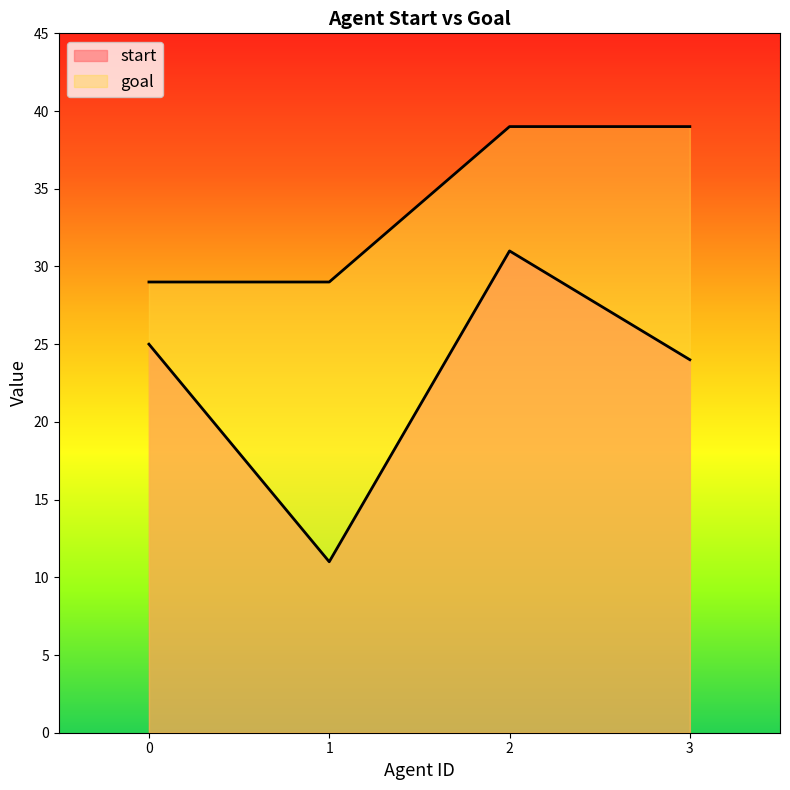

Which series changed the most between 0 and 3?

goal